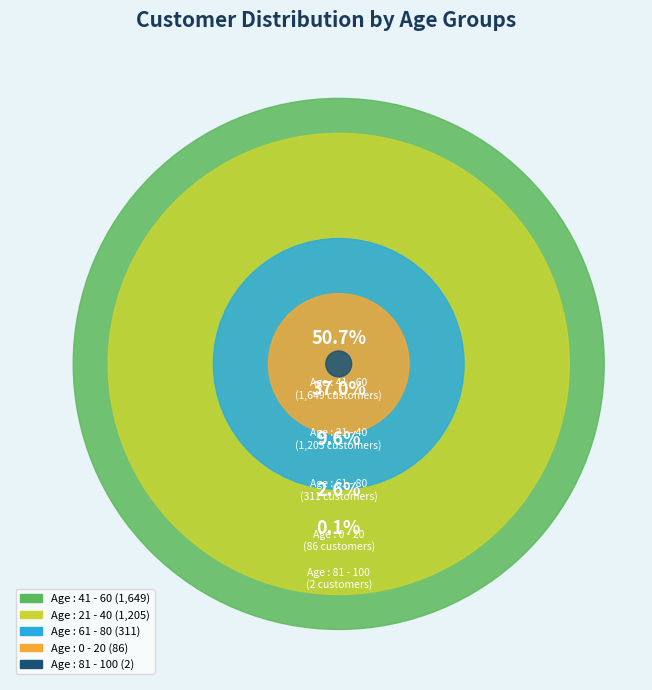

To the nearest percent, what is the difference between the largest and smallest slice percentages?

51%